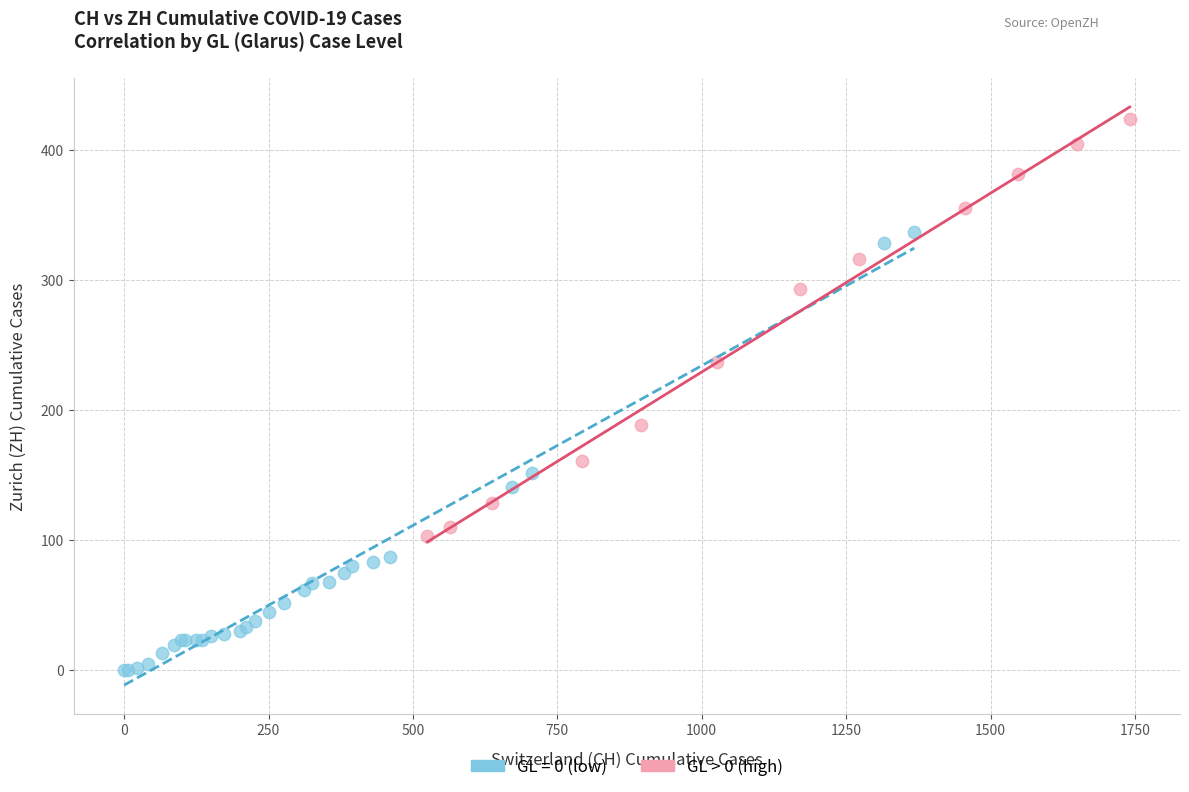

Which series reaches the maximum Y coordinate?

GL > 0 (high)